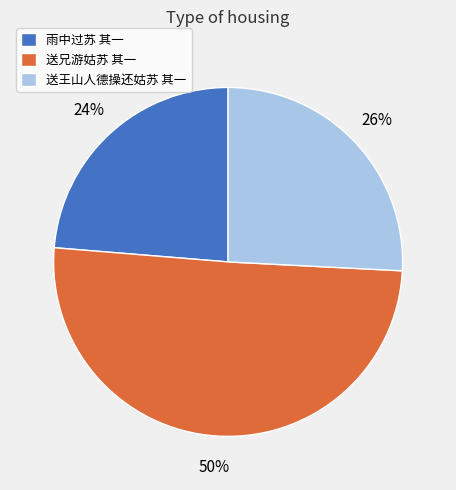

Between 送王山人德操还姑苏 其一 and 雨中过苏 其一, which is larger?

送王山人德操还姑苏 其一